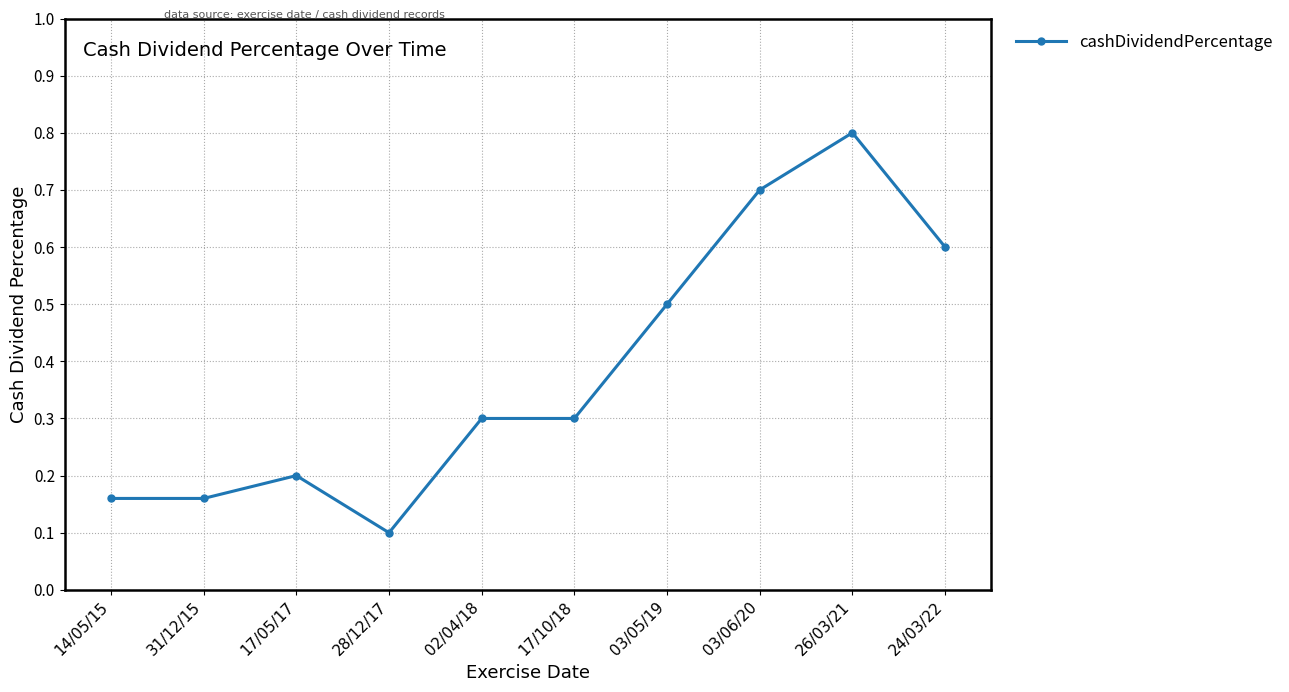

What position from the left is 17/10/18?

6